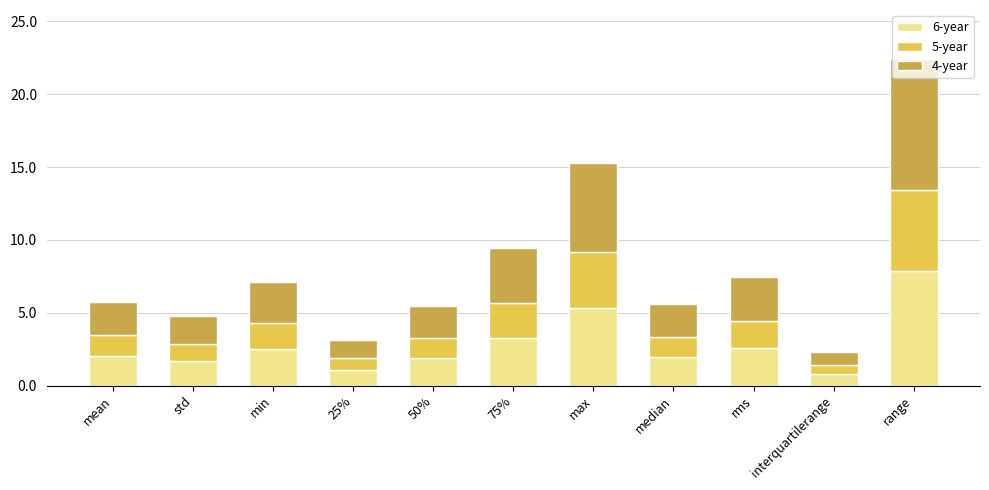

Does the chart contain stacked bars?

Yes